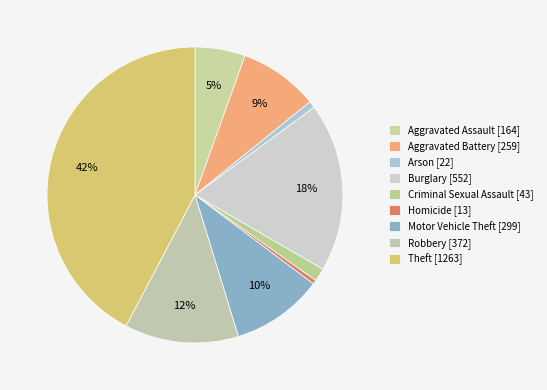

Count the number of slices in the pie.

9